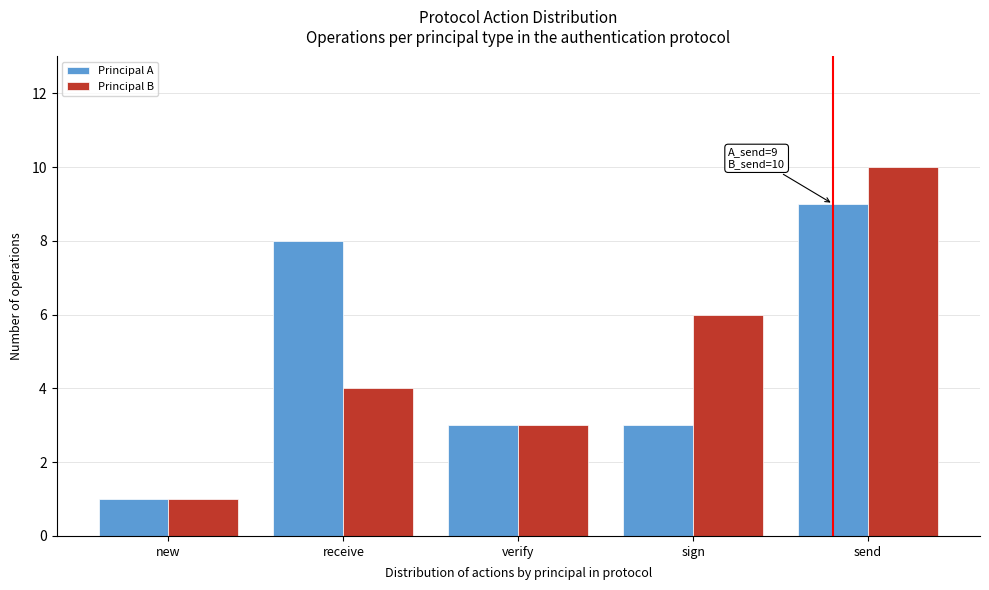

Reading right to left, list all the values displayed in this chart.

Principal A: 9	3	3	8	1
Principal B: 10	6	3	4	1